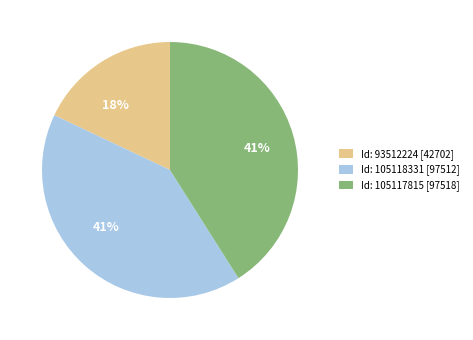

Combined, do Id: 105118331 [97512] and Id: 105117815 [97518] account for over 50%?

Yes